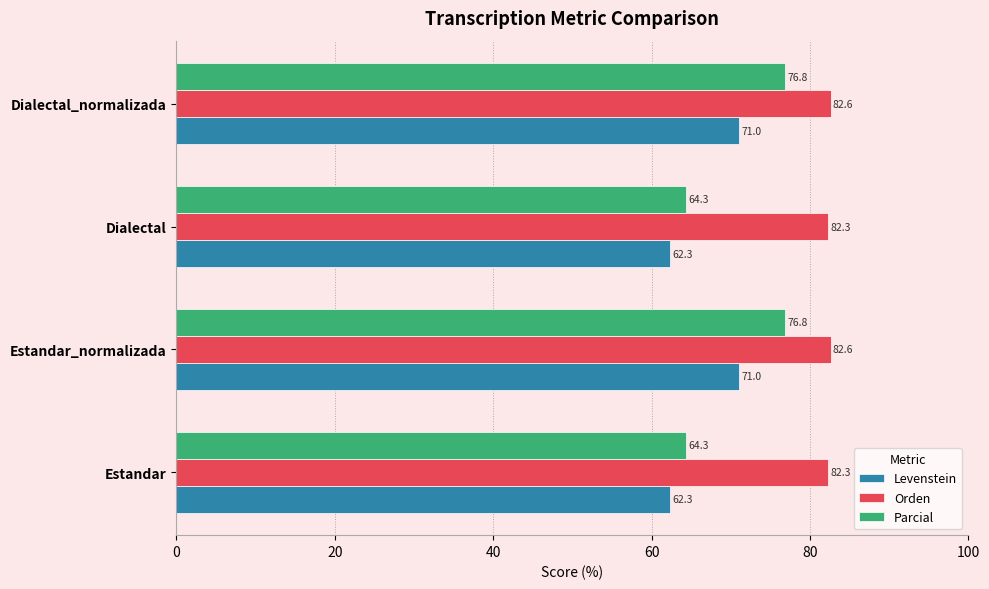

What is the difference between the second highest and minimum values in the Orden series?

0.3